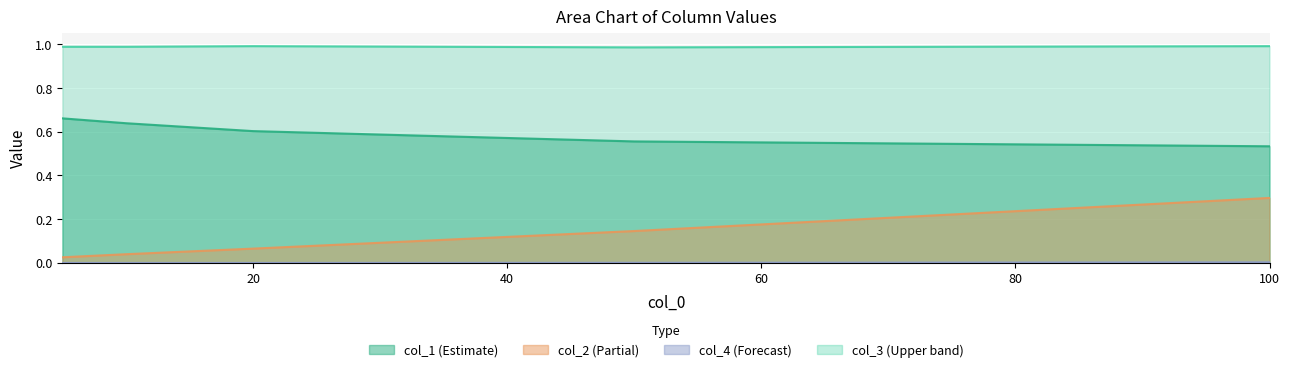

Reading left to right, what are all the values shown in this chart?

col_1: 0.7	0.6	0.6	0.6	0.5
col_2: 0.0	0.0	0.1	0.1	0.3
col_4: 0.0	0.0	0.0	0.0	0.0
col_3: 1.0	1.0	1.0	1.0	1.0